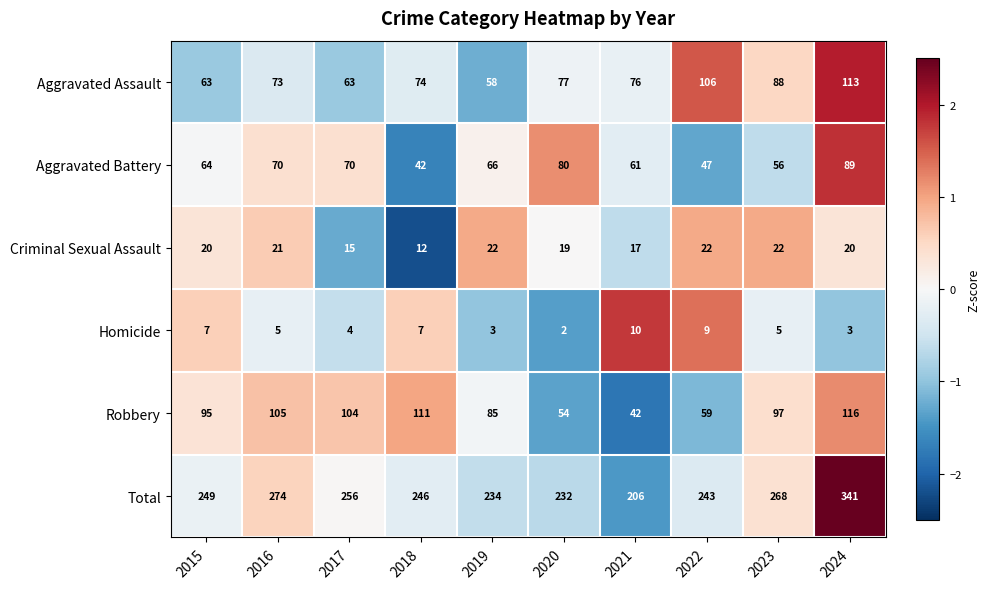

Rank the series at 2023 from lowest to highest value.

Homicide, Criminal Sexual Assault, Aggravated Battery, Aggravated Assault, Robbery, Total